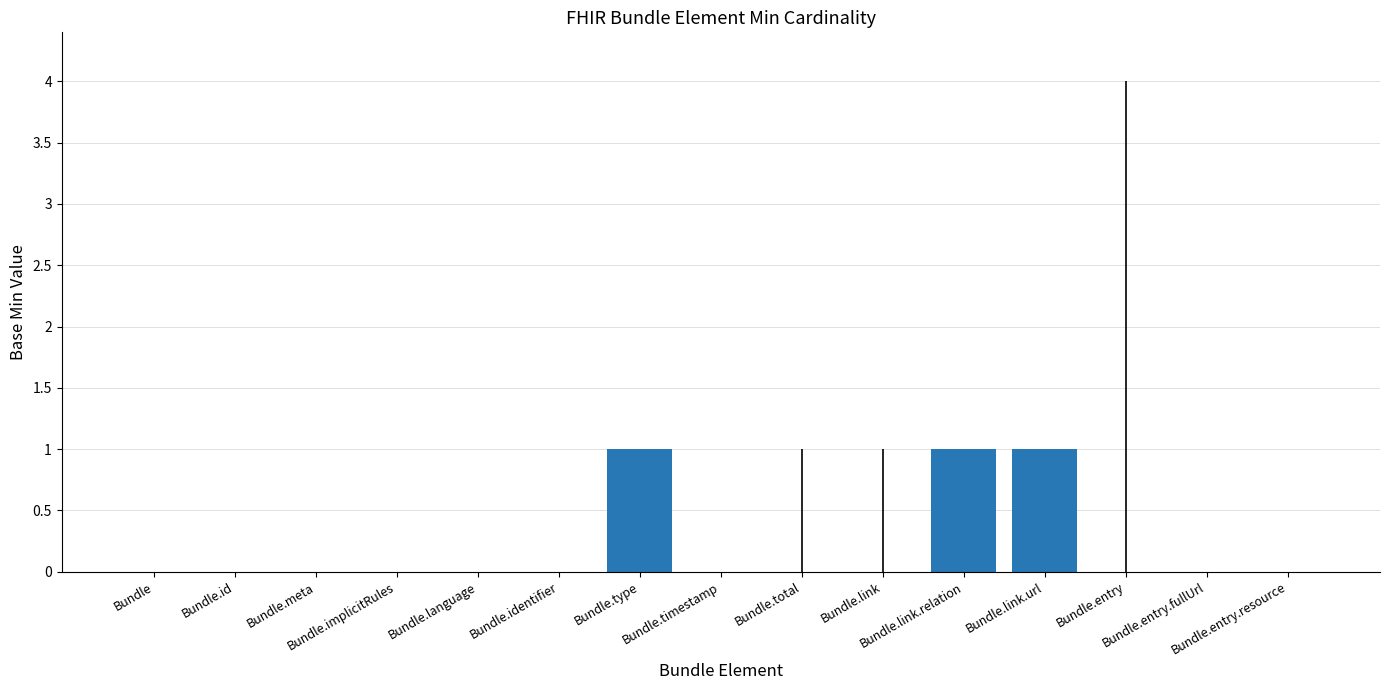

Reading left to right, extract all data points from this chart.

Bundle=0	Bundle.id=0	Bundle.meta=0	Bundle.implicitRules=0	Bundle.language=0	Bundle.identifier=0	Bundle.type=1	Bundle.timestamp=0	Bundle.total=0	Bundle.link=0	Bundle.link.relation=1	Bundle.link.url=1	Bundle.entry=0	Bundle.entry.fullUrl=0	Bundle.entry.resource=0